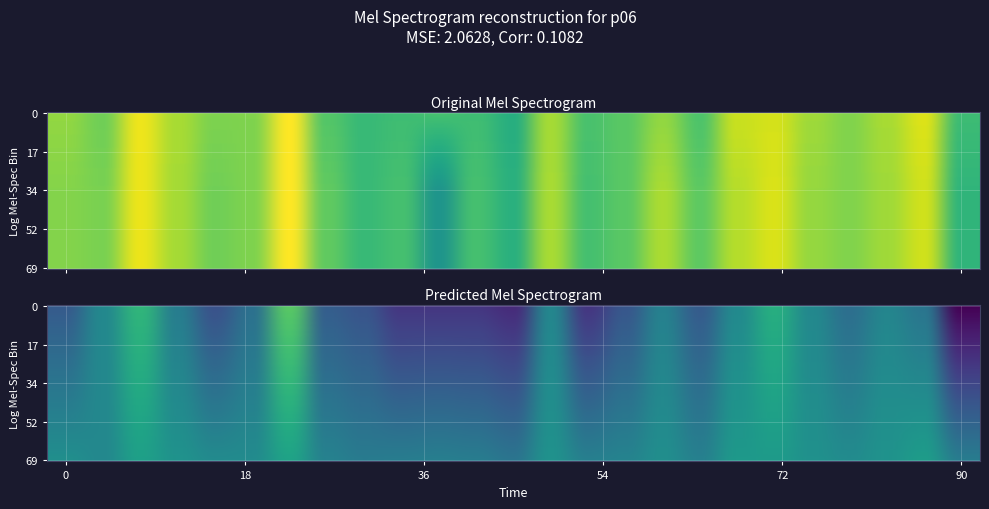

What is the sum of all accuracy values?

14.5